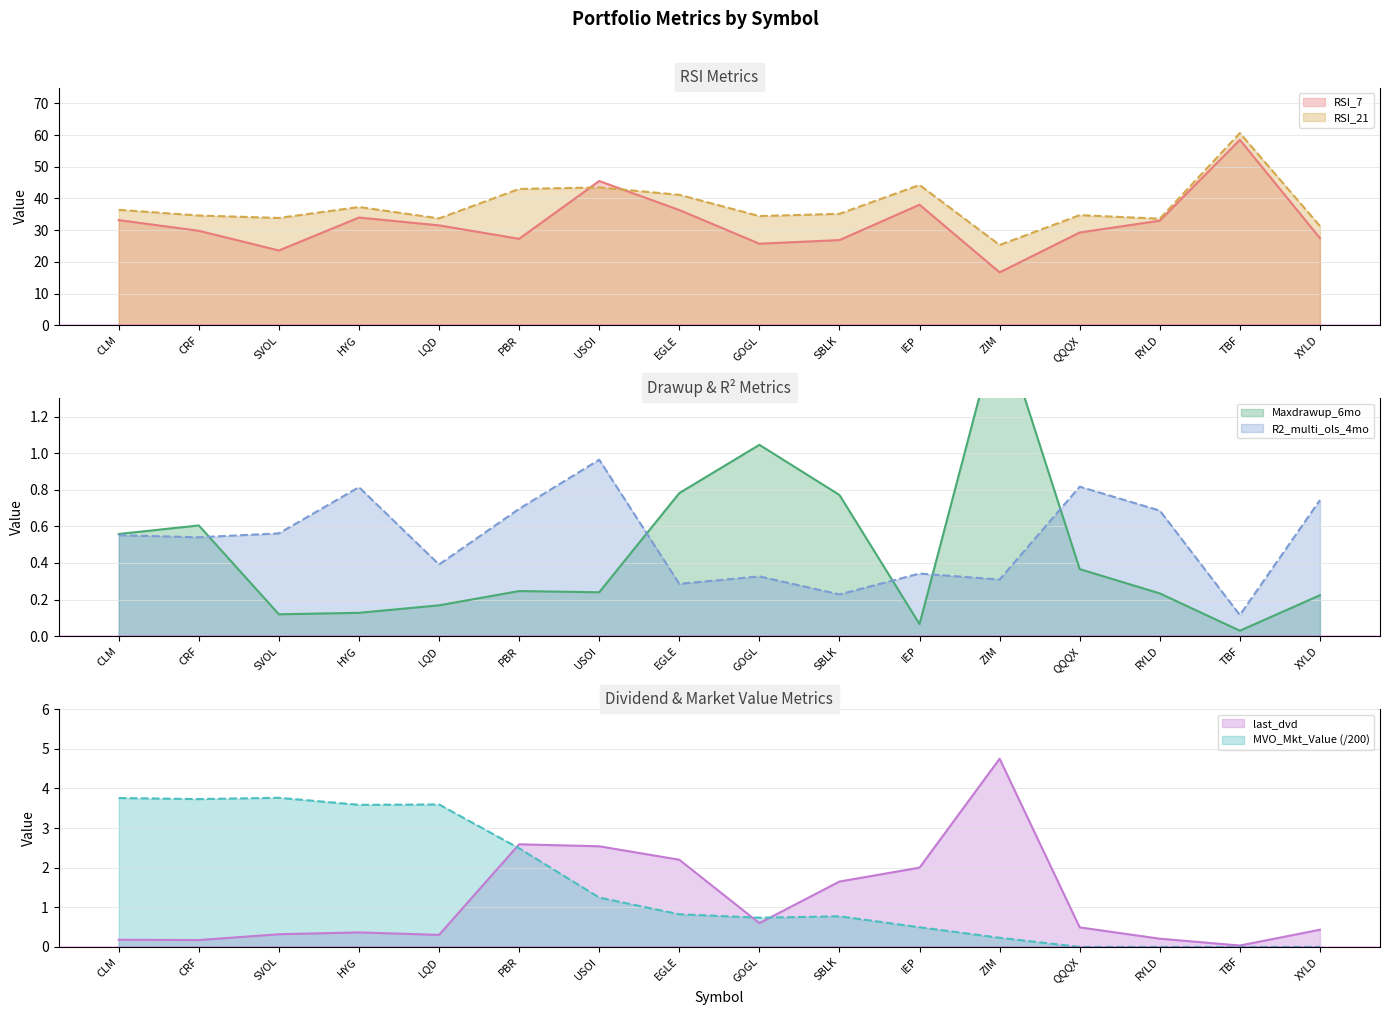

True or false: Maxdrawup_6mo has more than 1 points higher than both neighbors.

True